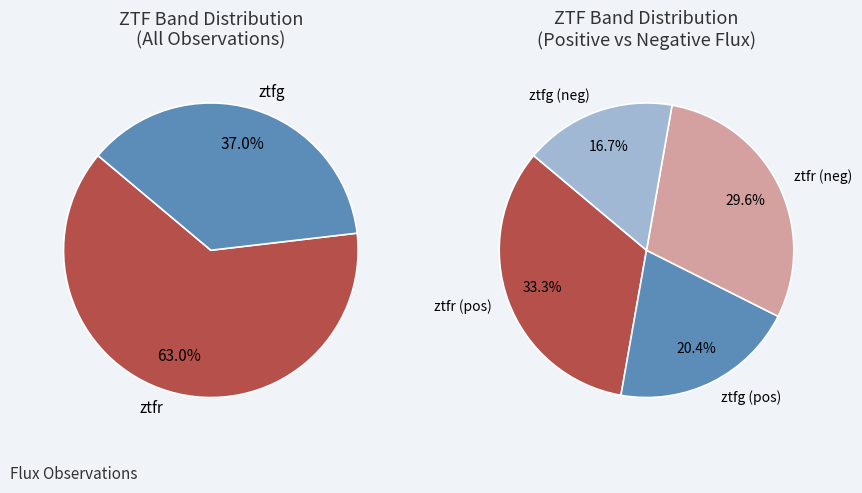

Is there any slice that represents more than half of the pie?

Yes